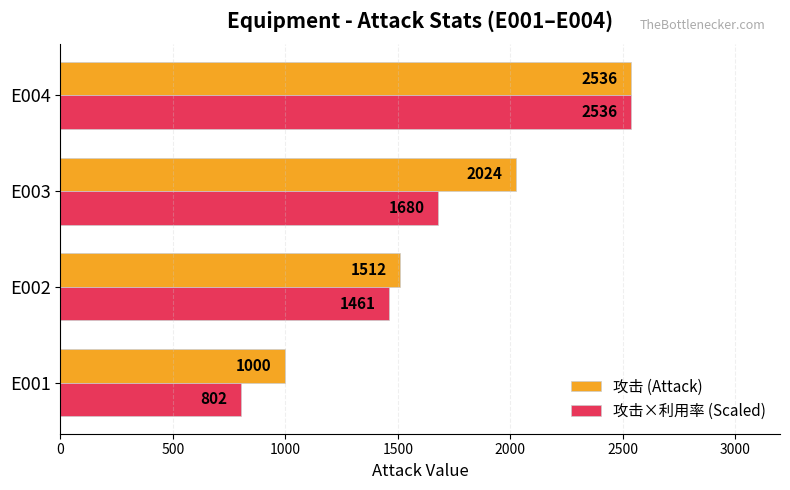

Count the number of data series in this chart.

2